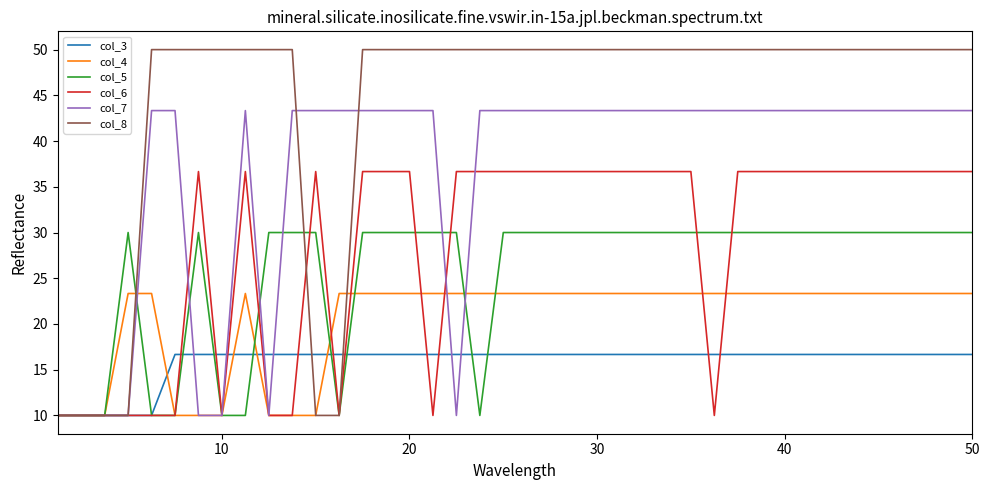

How many lines are shown in the chart?

6